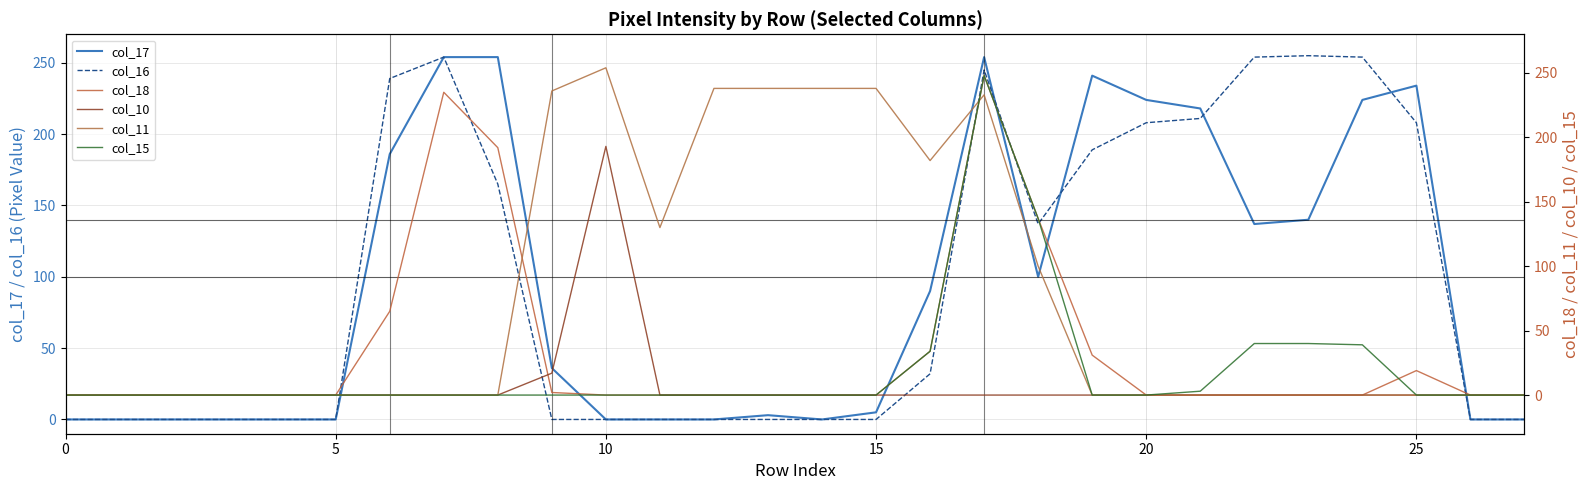

What is the maximum value for col_16?

255